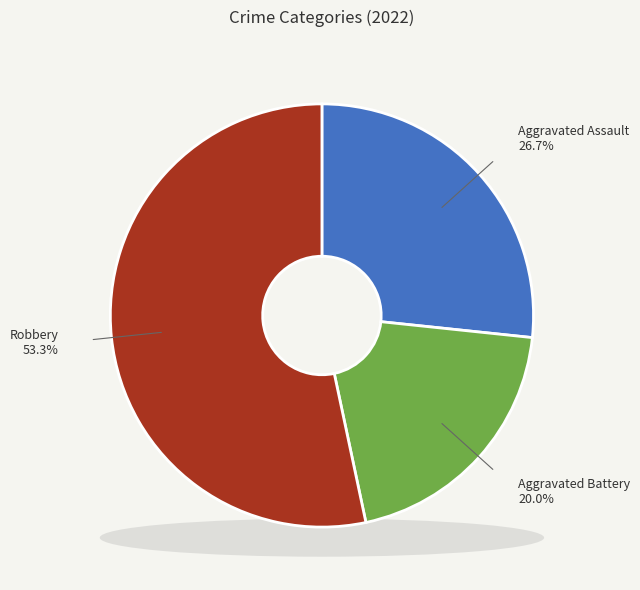

Is there a majority slice in this chart?

Yes